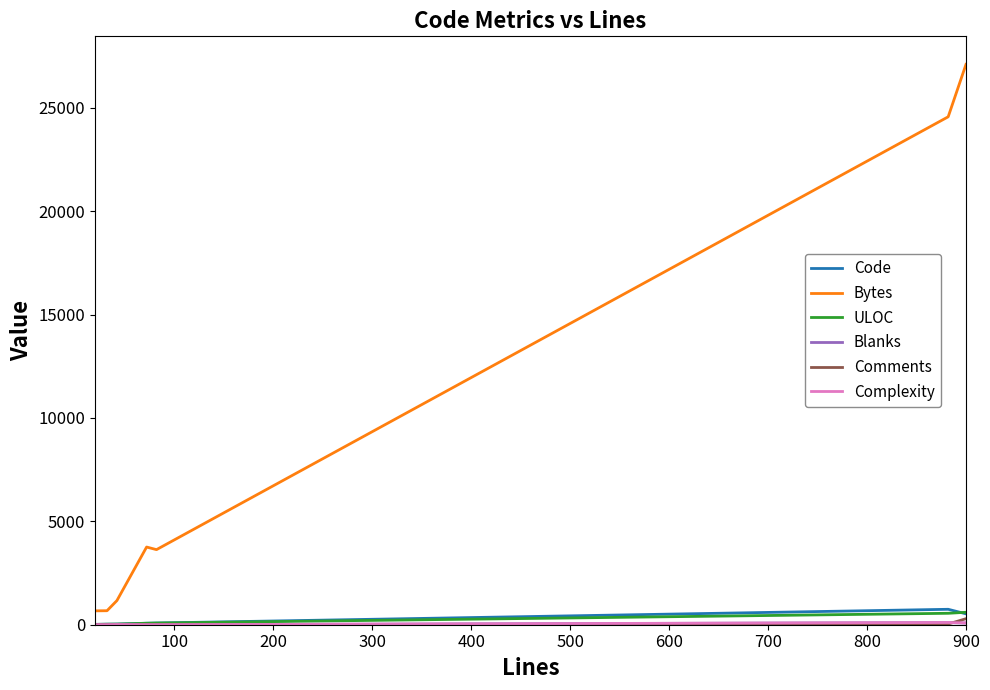

Which series has the largest total across all categories?

Bytes